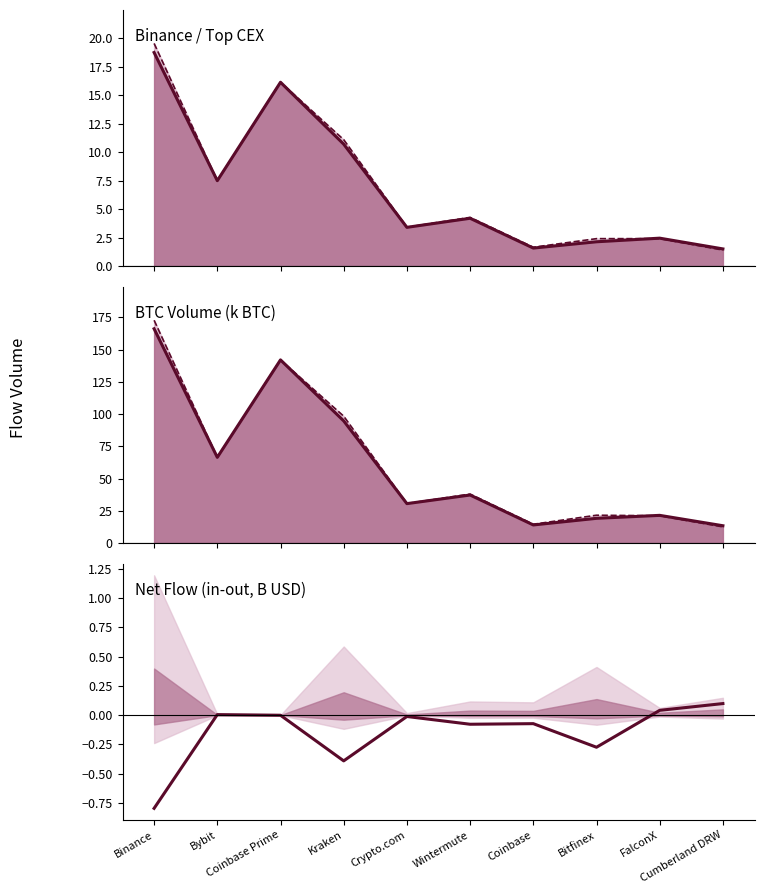

What is the difference between the inValue line values at Crypto.com and FalconX?

9.1